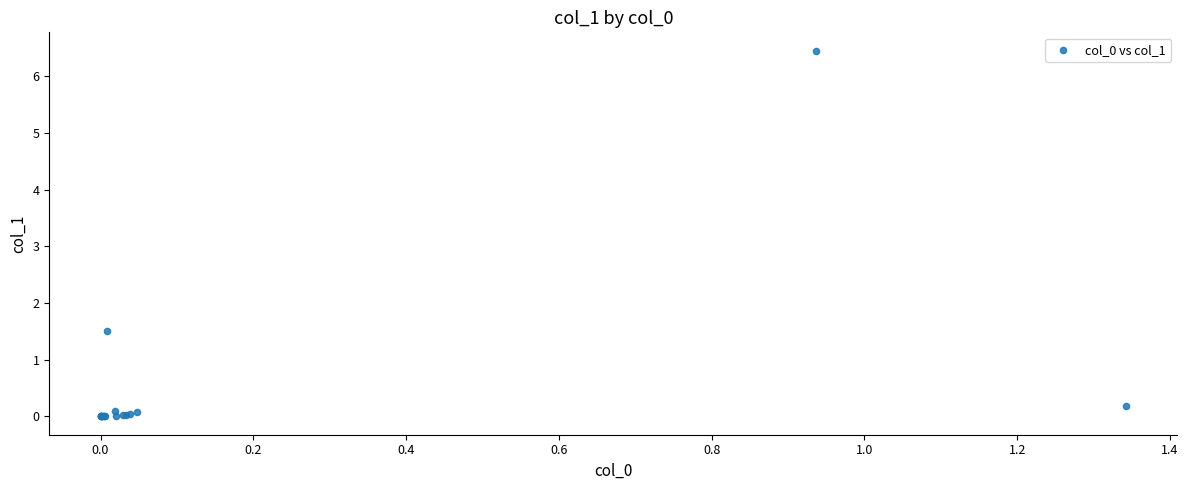

What Y value in the scatter plot is closest to 3?

1.5